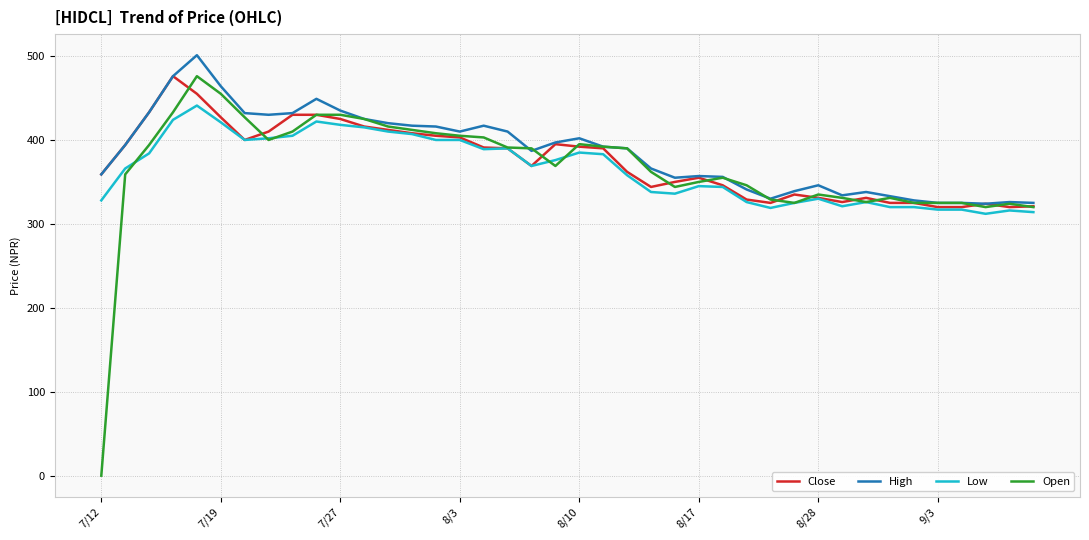

Which series has the widest spread of values?

Open